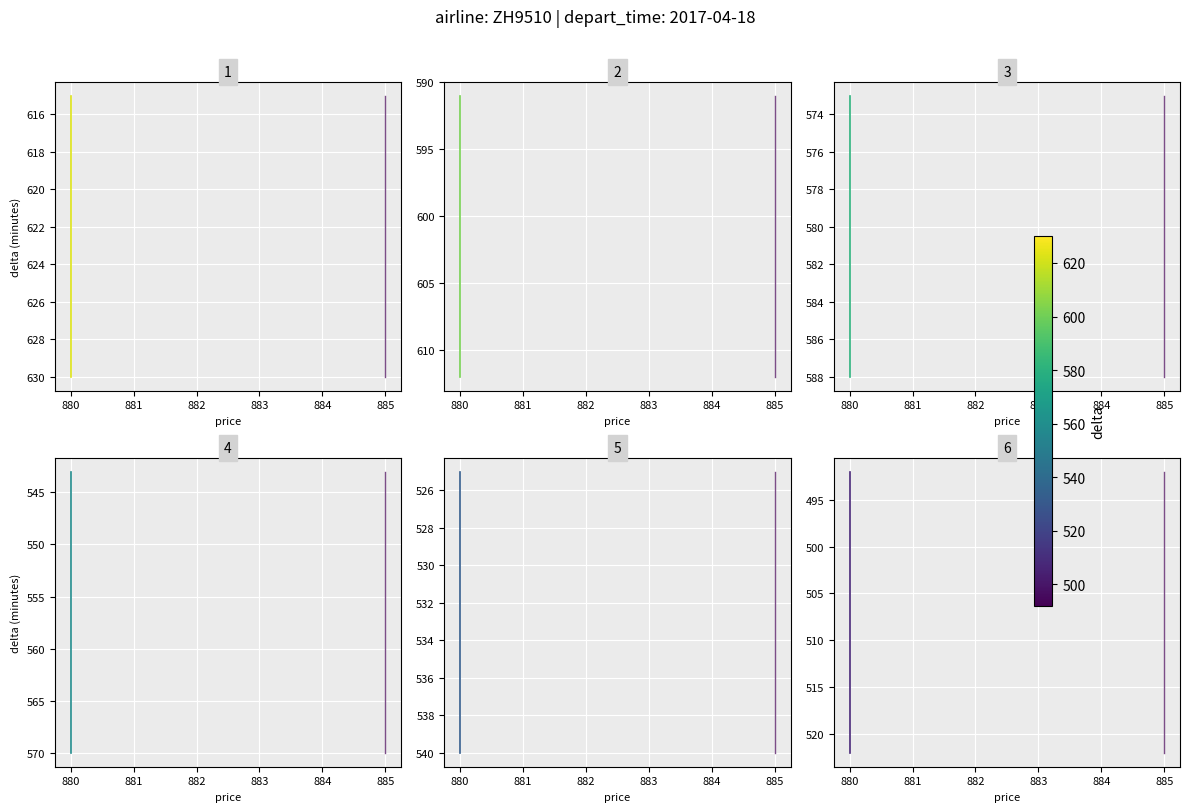

Count the delta values in the range 498 to 516.

6